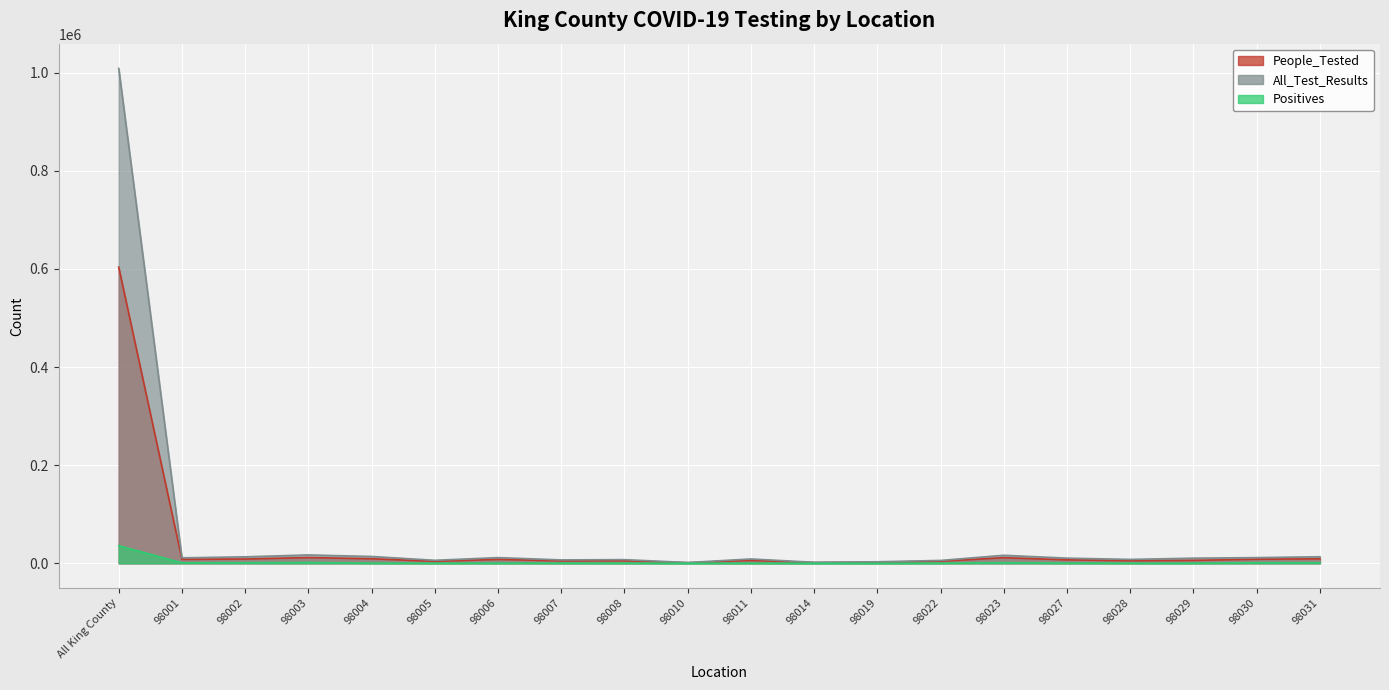

What is the approximate value of All_Test_Results at 98010?

1633